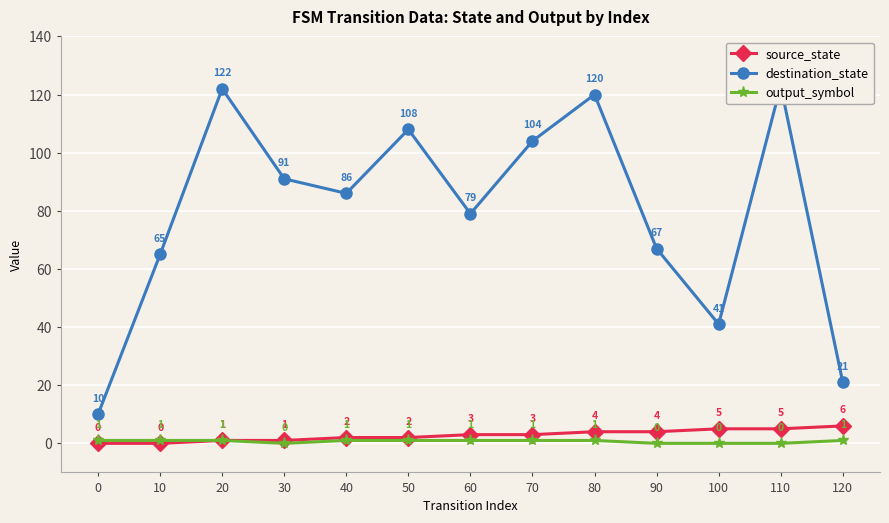

Reading right to left, extract all data points from this chart.

source_state: 6	5	5	4	4	3	3	2	2	1	1	0	0
destination_state: 21	123	41	67	120	104	79	108	86	91	122	65	10
output_symbol: 1	0	0	0	1	1	1	1	1	0	1	1	1